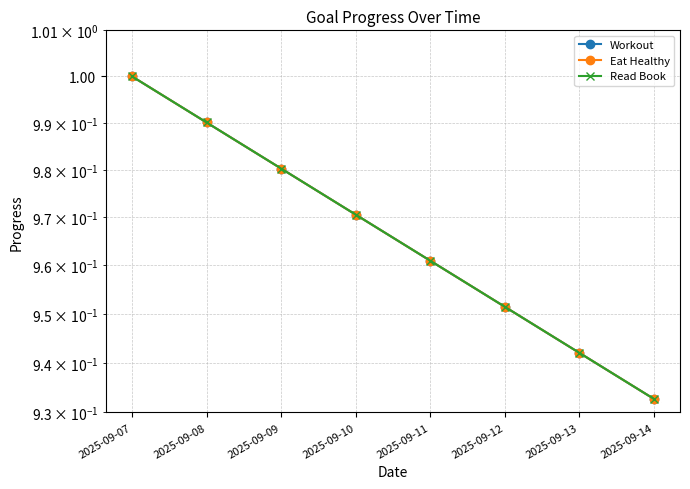

Which series changed the most between 2025-09-07 and 2025-09-10?

Workout